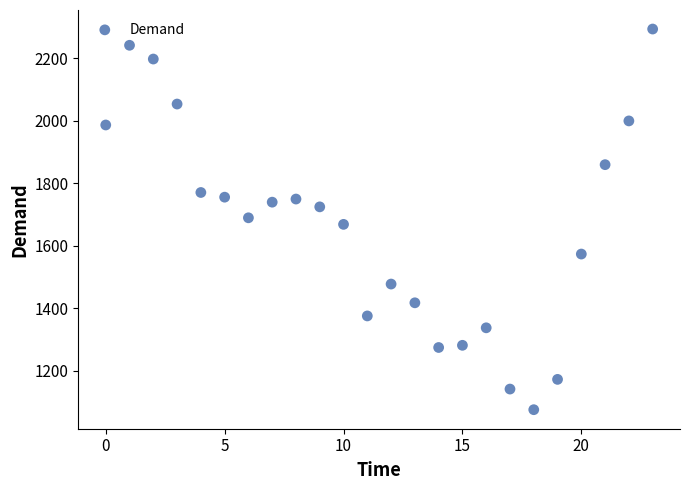

What is the range of Y values (max minus min)?

1218